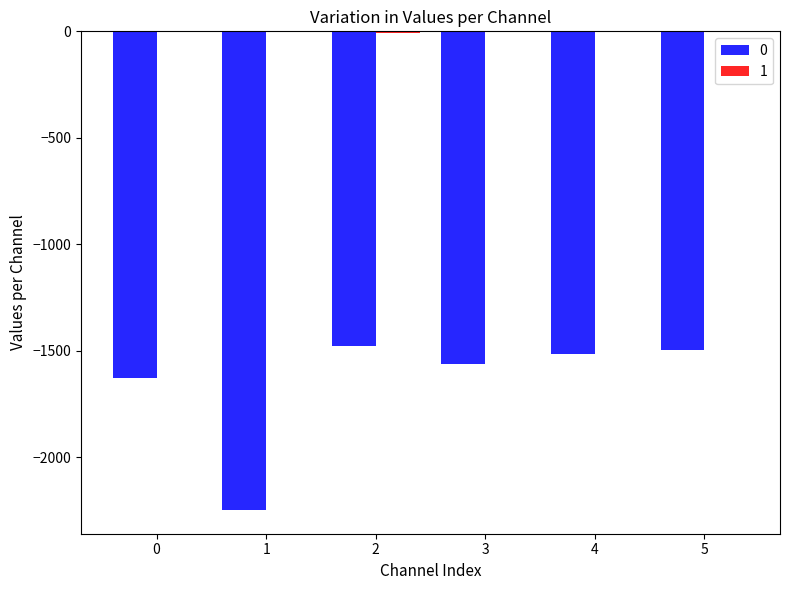

True or false: 0 has a value of -720 at 0.

False